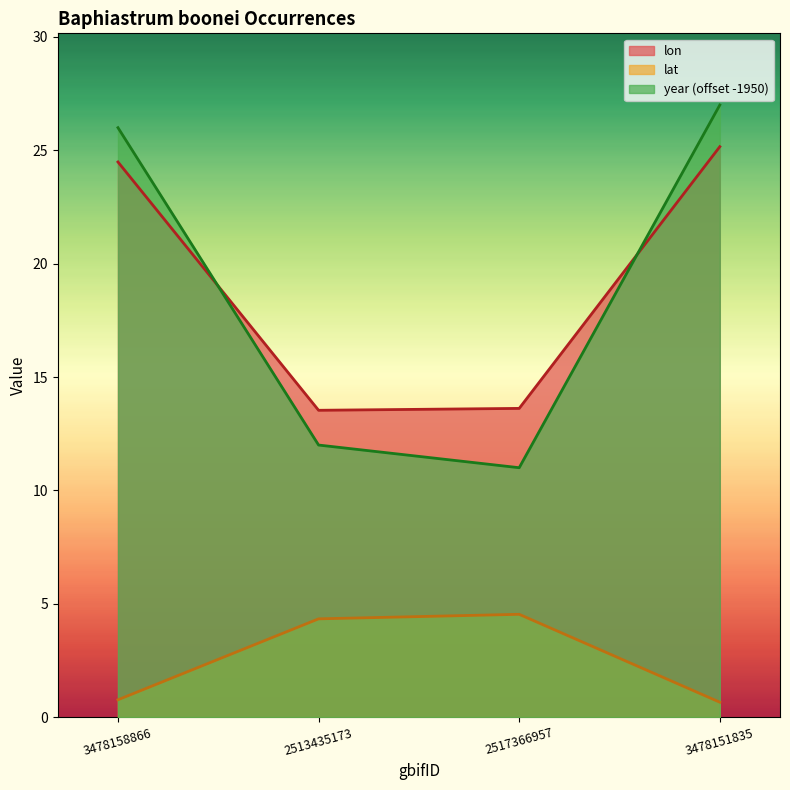

What is the average value of the lat series?

2.6